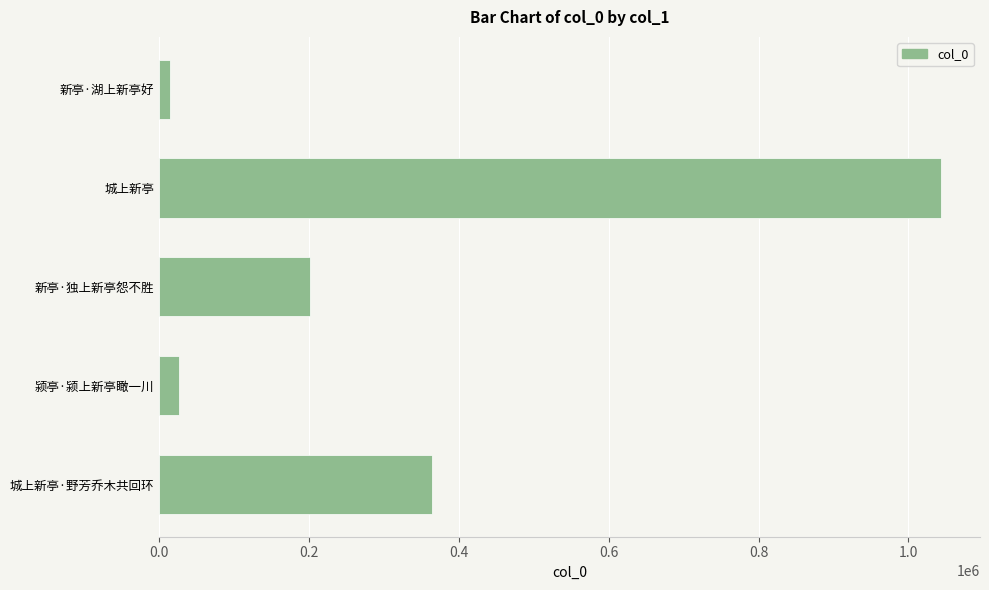

What is the difference between the maximum and minimum values?

1029172